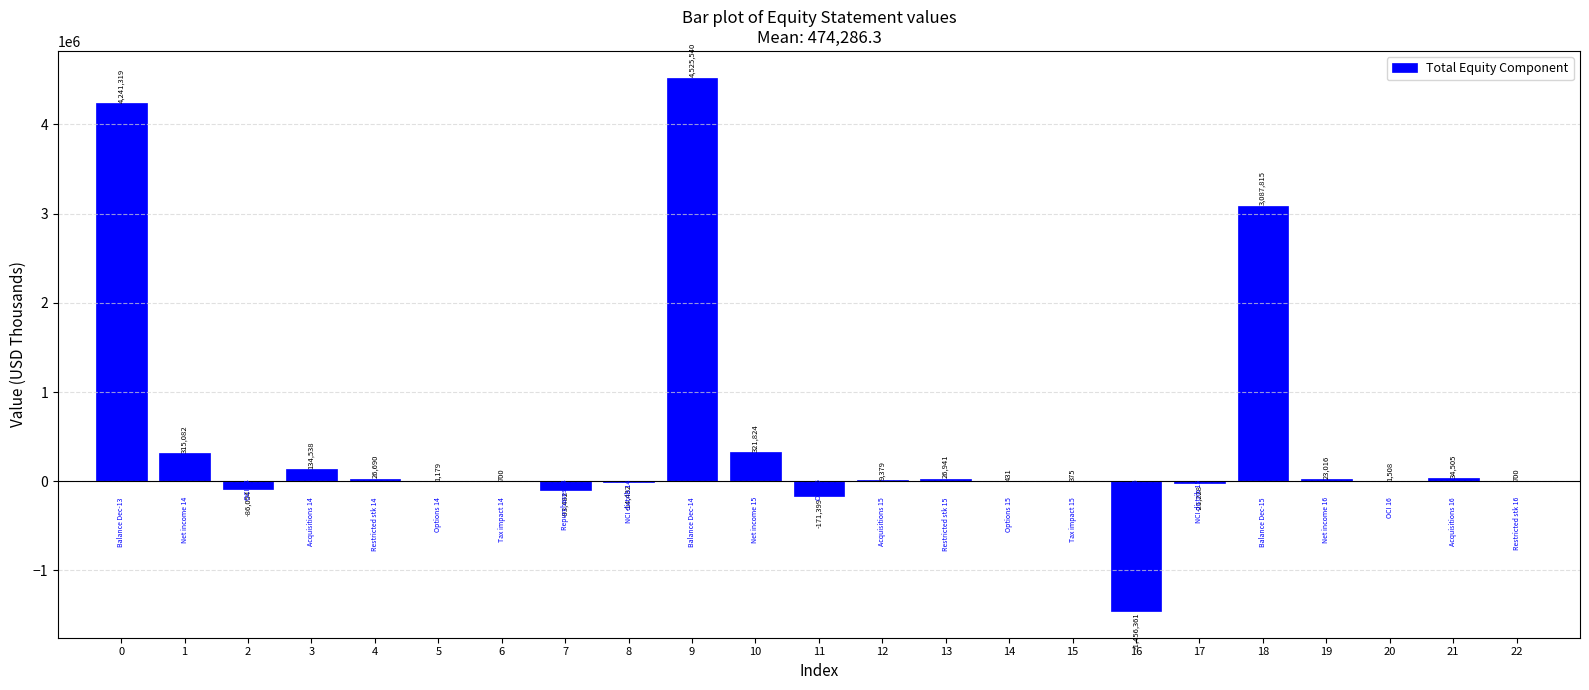

At which category does the chart reach its peak across all series?

9